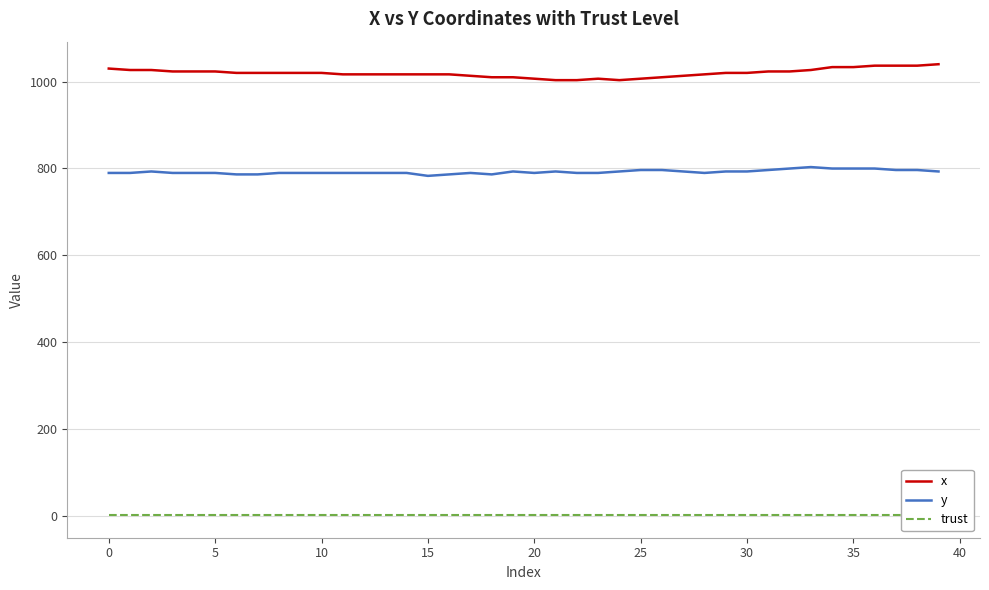

What is the sum of all x values?

40786.7